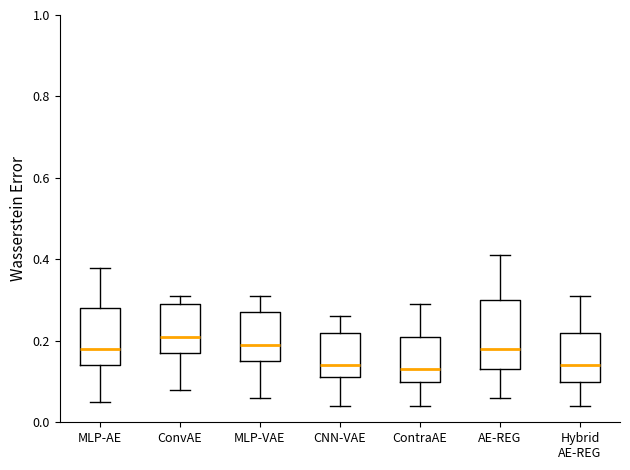

Reading left to right, transcribe this box plot: for each box, give where its median line is, the range the box spans, and where its two whiskers end, as read against the y-axis. The values are not printed on the chart, so give them approximately, as read against the axis.

MLP-AE: median 0.18, box 0.14 to 0.28, whiskers 0.06 to 0.38
ConvAE: median 0.22, box 0.18 to 0.30, whiskers 0.08 to 0.32
MLP-VAE: median 0.20, box 0.16 to 0.28, whiskers 0.06 to 0.32
CNN-VAE: median 0.14, box 0.12 to 0.22, whiskers 0.04 to 0.26
ContraAE: median 0.14, box 0.10 to 0.22, whiskers 0.04 to 0.30
AE-REG: median 0.18, box 0.14 to 0.30, whiskers 0.06 to 0.42
Hybrid AE-REG: median 0.14, box 0.10 to 0.22, whiskers 0.04 to 0.32